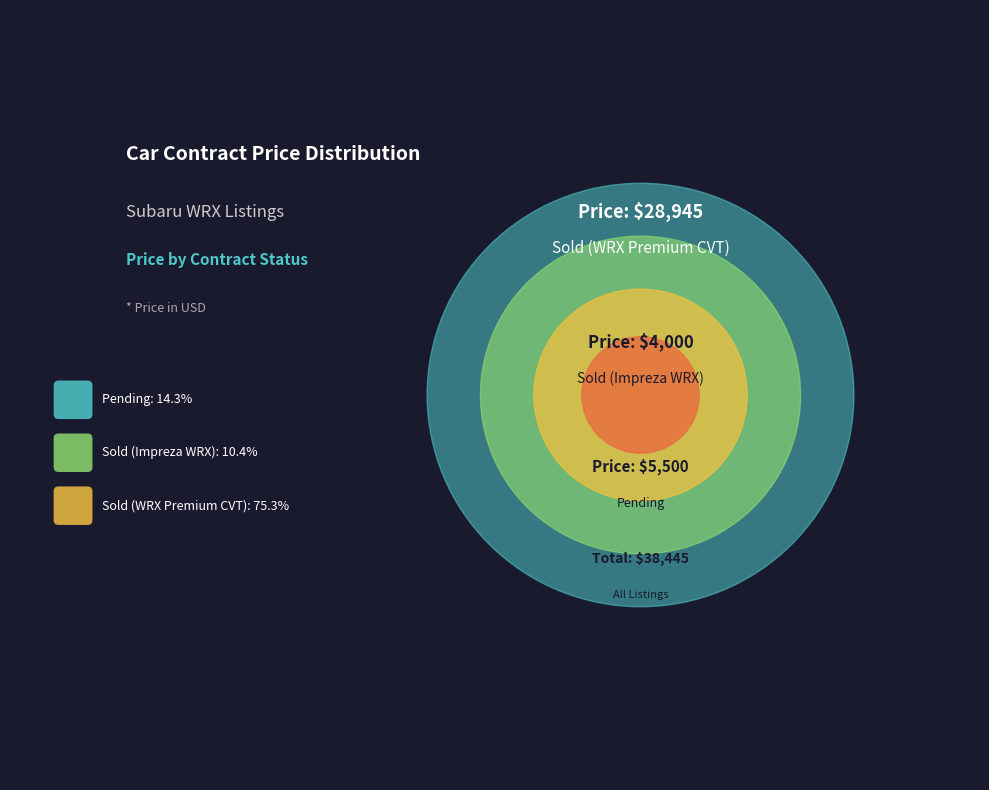

What percentage is the Sold (Impreza WRX) slice, to the nearest percent?

10%